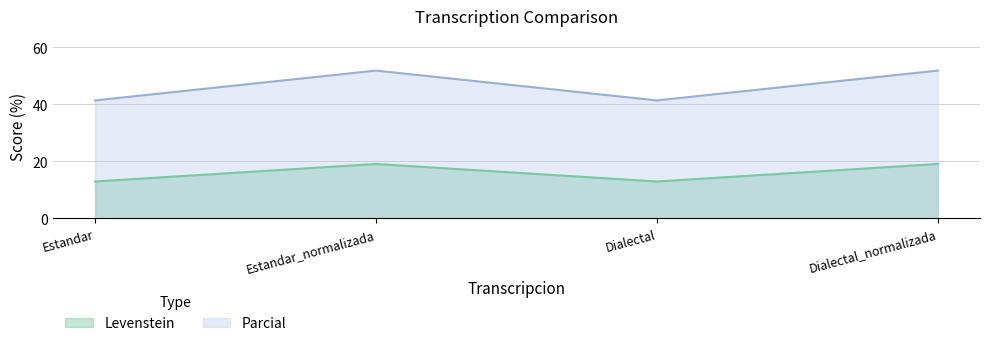

What is the label of the 4th point from the right?

Estandar